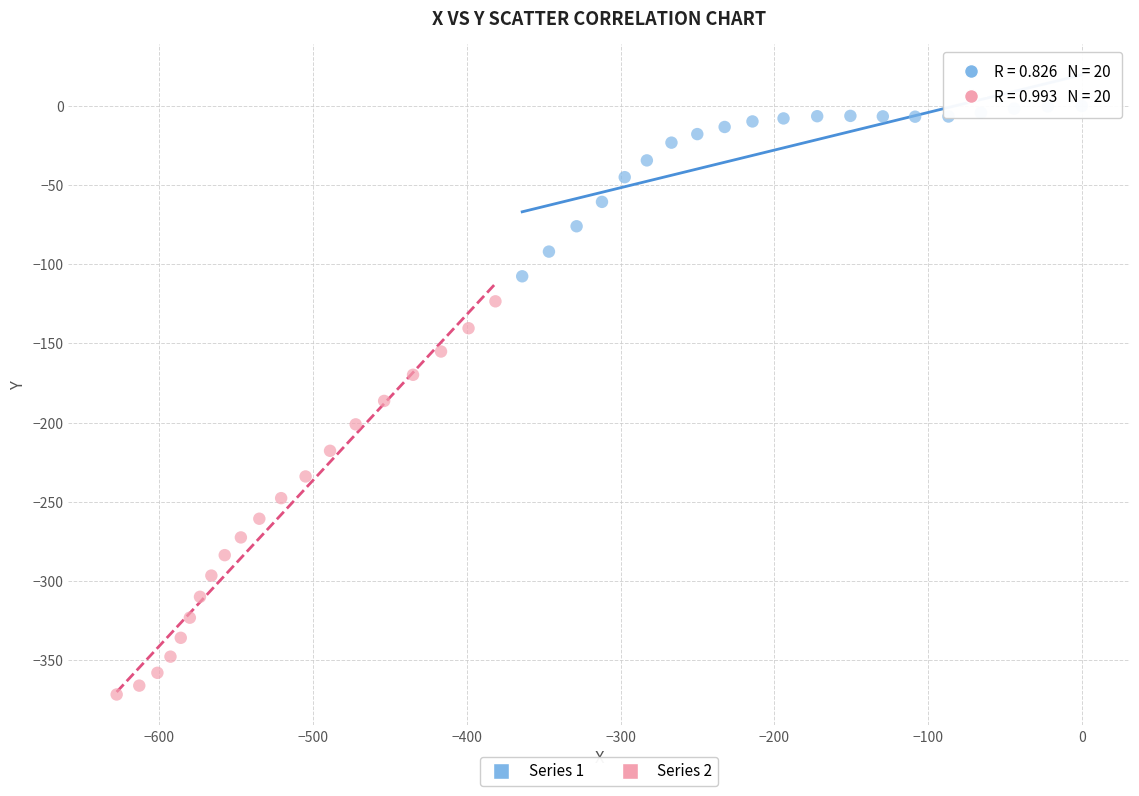

What are all the series names shown in the legend?

Series 1, Series 2